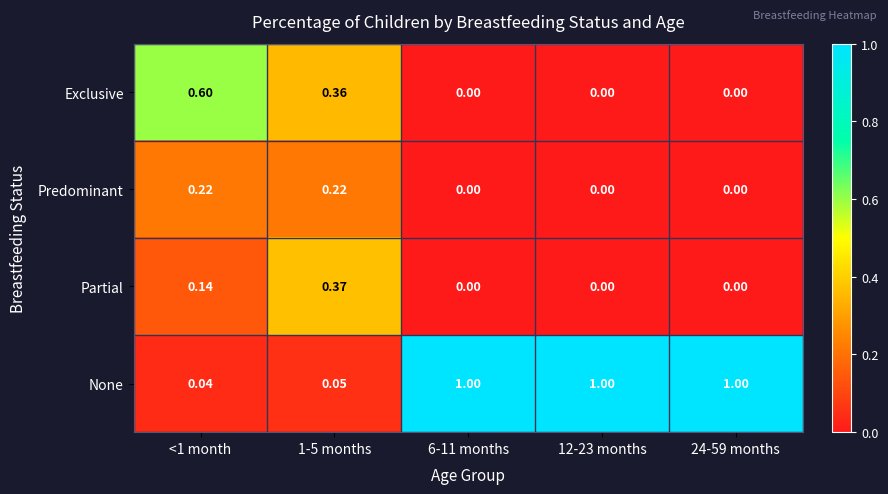

Rank the series by their maximum value, from highest to lowest.

None, Exclusive, Partial, Predominant